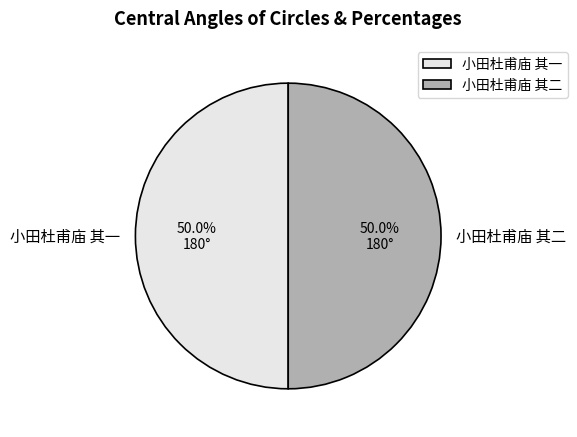

The 小田杜甫庙 其二 slice represents 59% of the pie. True or false?

False